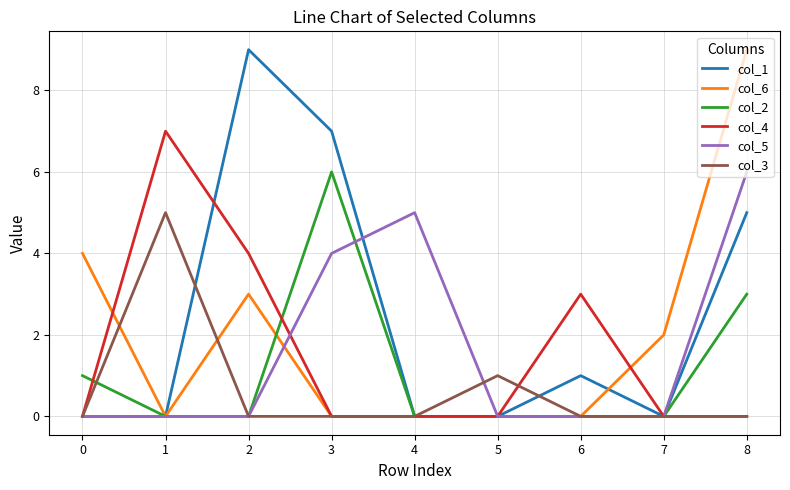

True or false: col_4 has a value of 0 at 7.

True